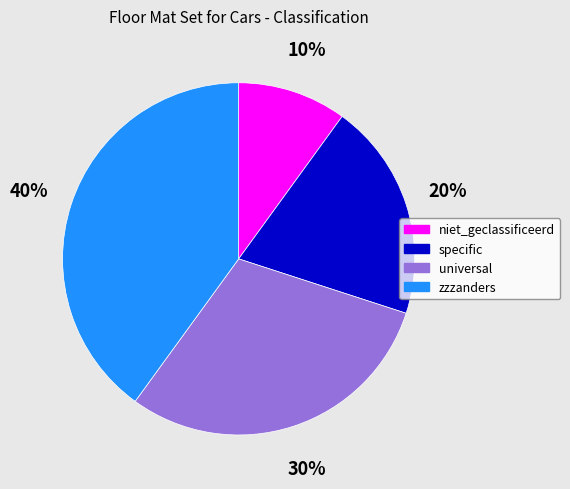

Is there a majority slice in this chart?

No